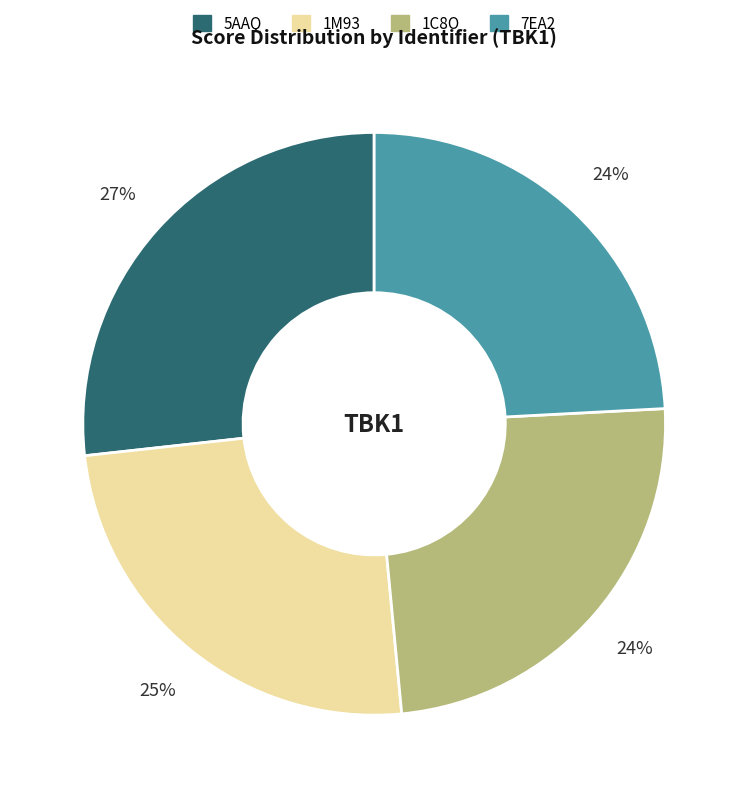

Does 1C8O account for over 50% of the chart?

No